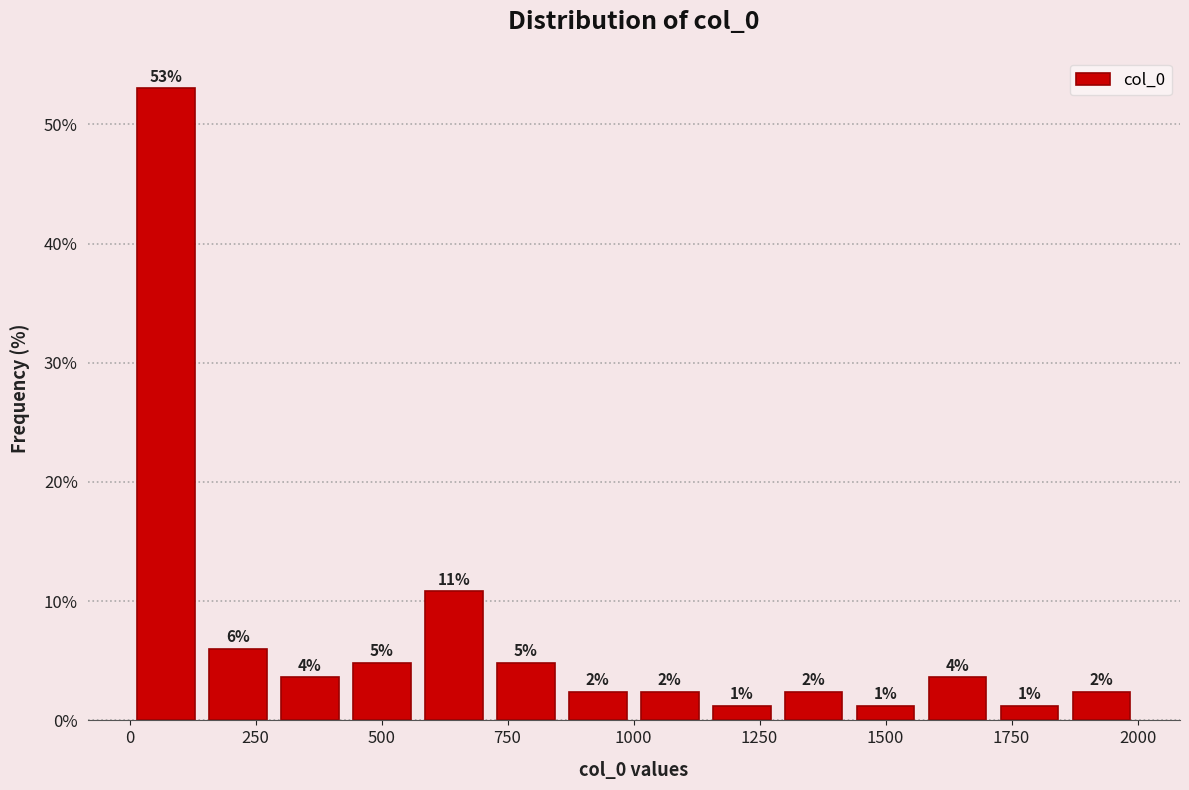

Around what value on the x-axis is the tallest bar? Give the approximate position of its centre, as read against the axis.

50